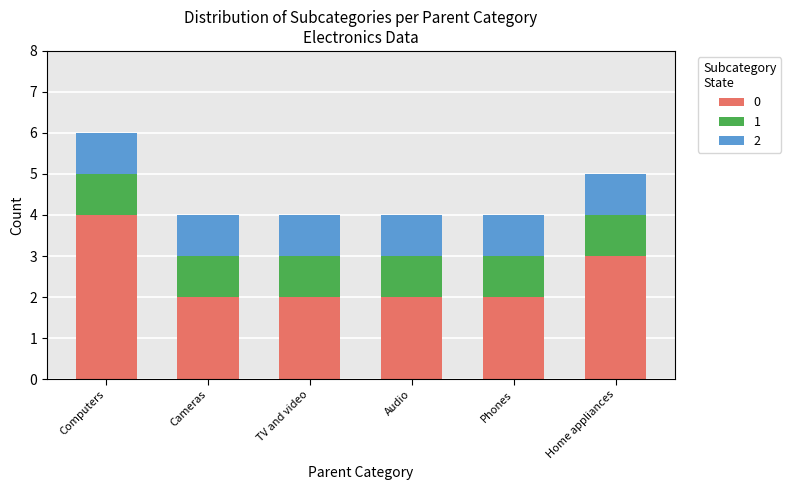

Reading right to left, list the values for the 0 series.

3	2	2	2	2	4